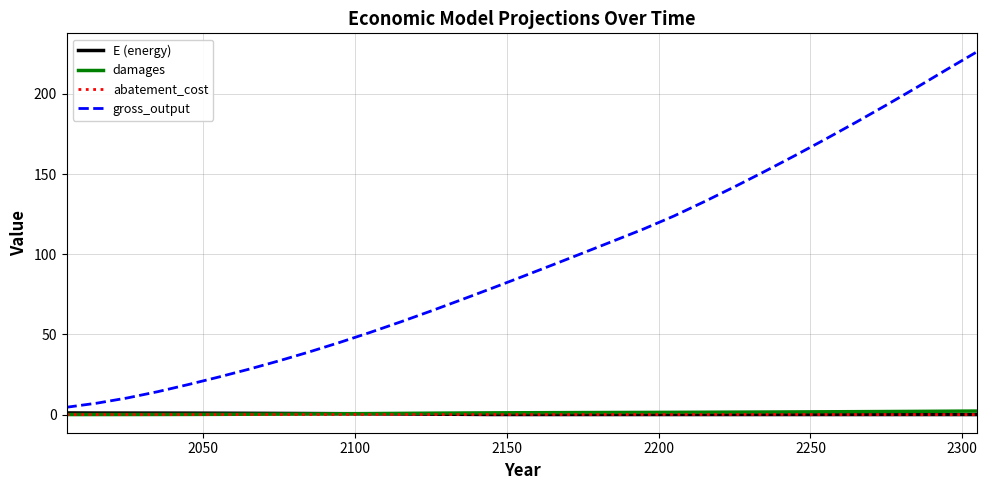

Which series has the largest total across all categories?

gross_output